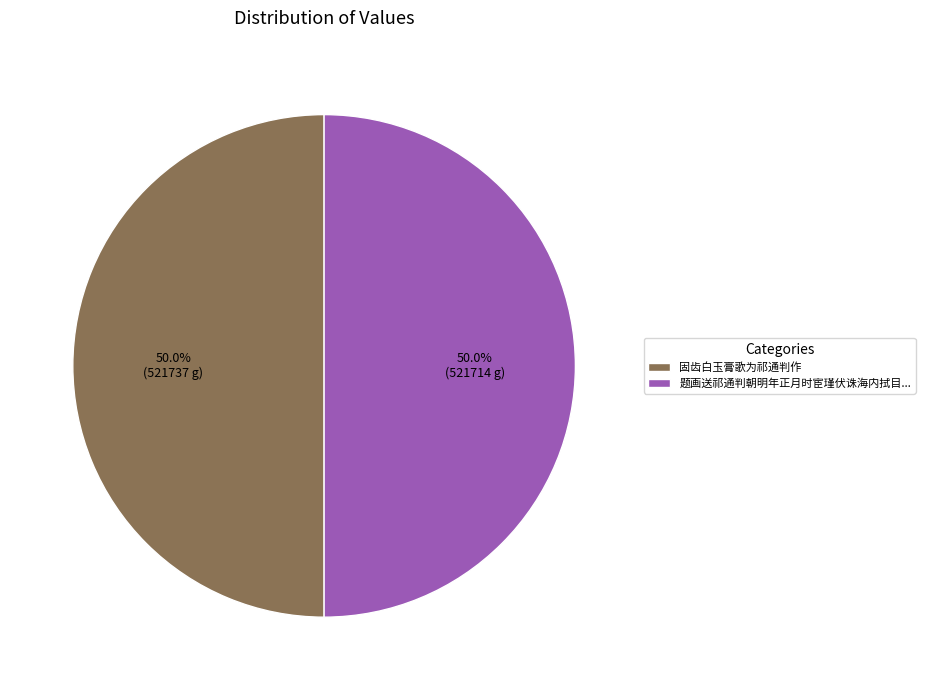

Combined, what portion of the pie is 固齿白玉膏歌为祁通判作 and 题画送祁通判朝明年正月时宦瑾伏诛海内拭目...?

100.0%